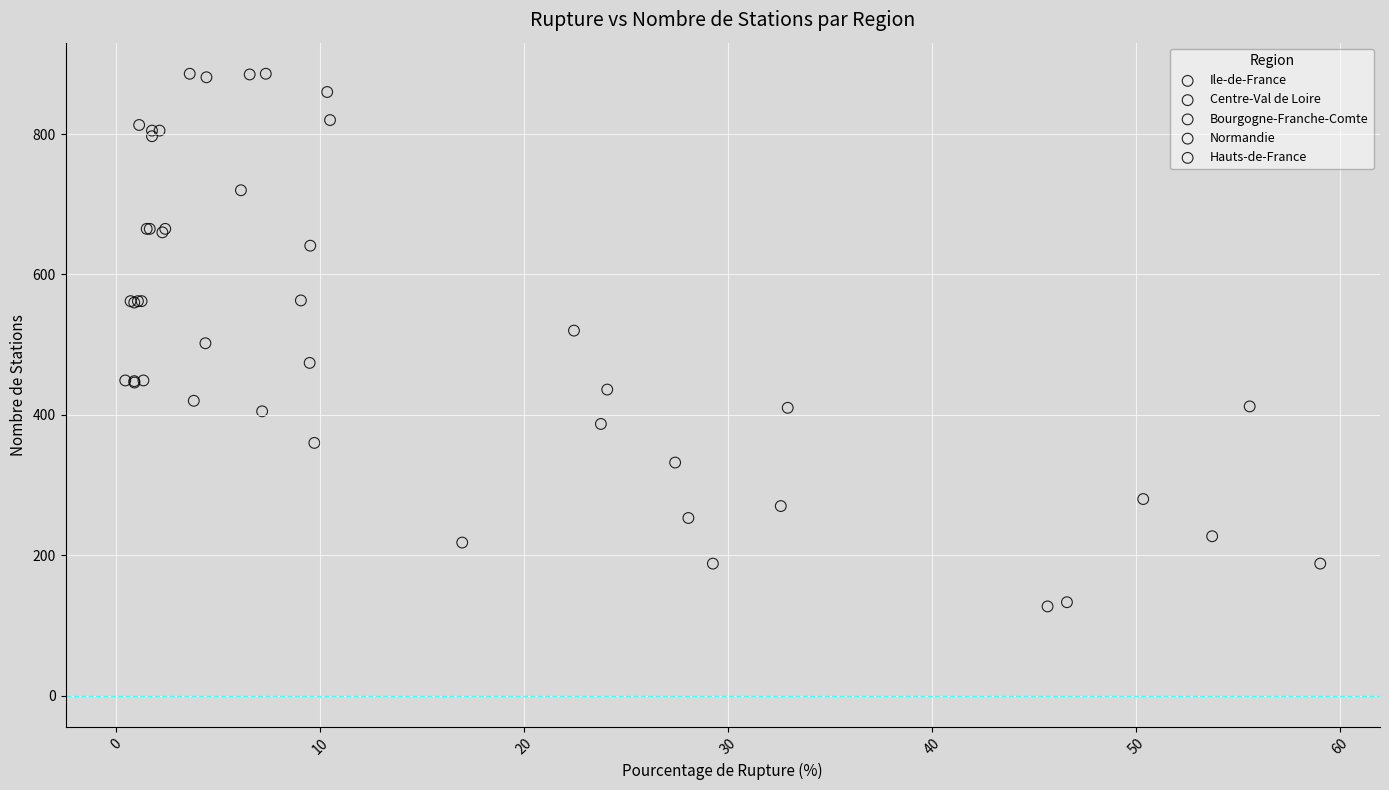

Which series contains the highest Y value?

Ile-de-France